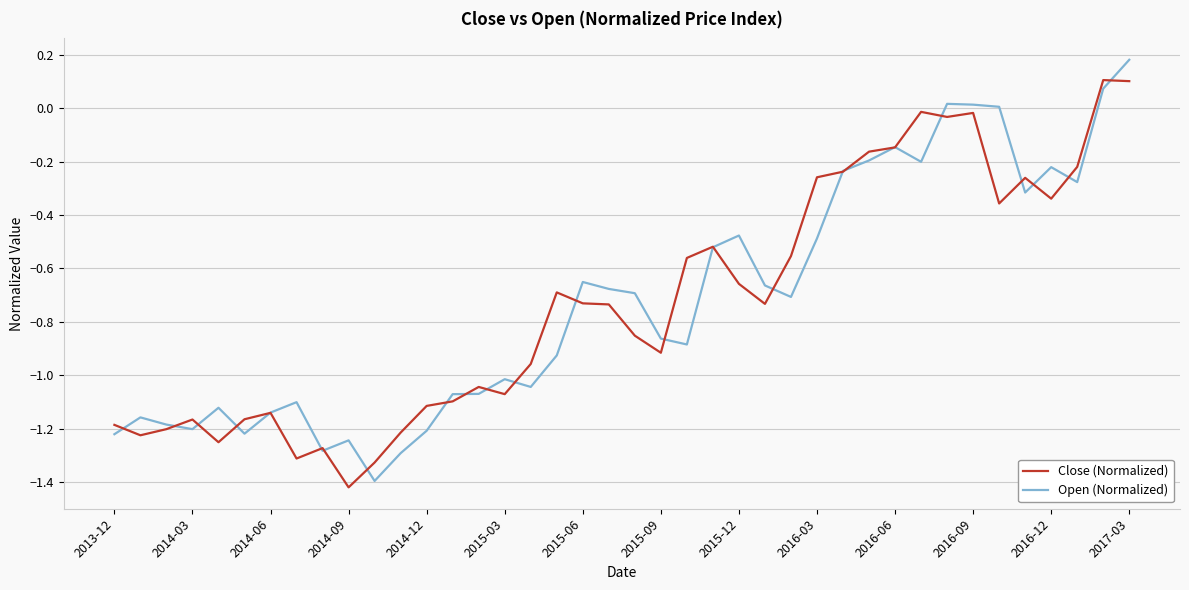

Rank the series by their maximum value, from lowest to highest.

Close (Normalized), Open (Normalized)